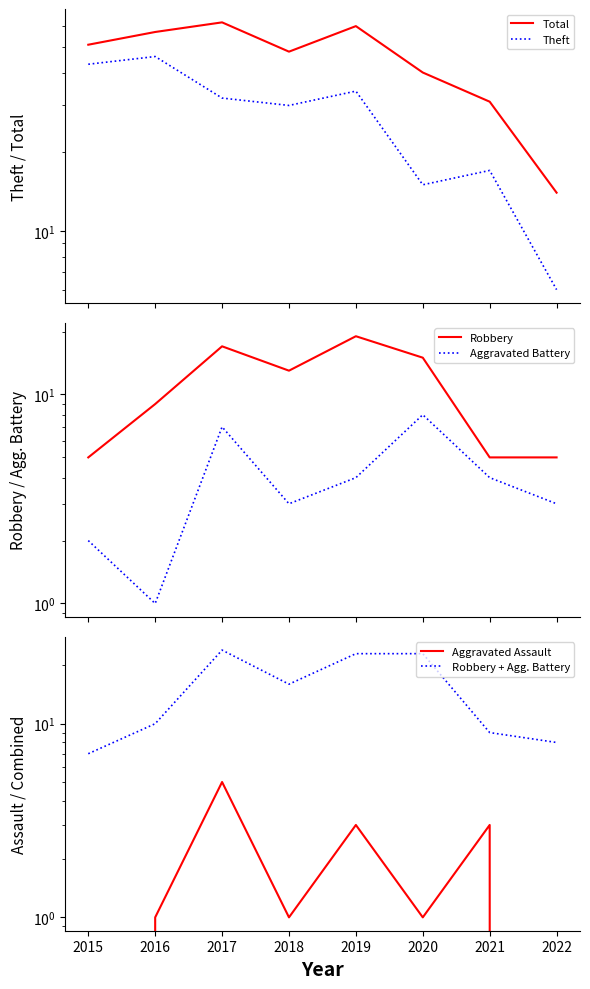

Reading left to right, extract all data points from this chart.

Total: 51	57	62	48	60	40	31	14
Theft: 43	46	32	30	34	15	17	6
Robbery: 5	9	17	13	19	15	5	5
Aggravated Battery: 2	1	7	3	4	8	4	3
Aggravated Assault: 0	1	5	1	3	1	3	0
Robbery + Agg. Battery: 7	10	24	16	23	23	9	8